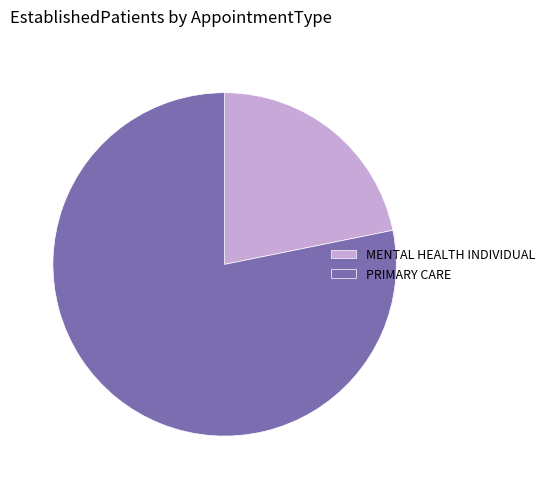

Which category has the smallest portion of the pie?

MENTAL HEALTH INDIVIDUAL